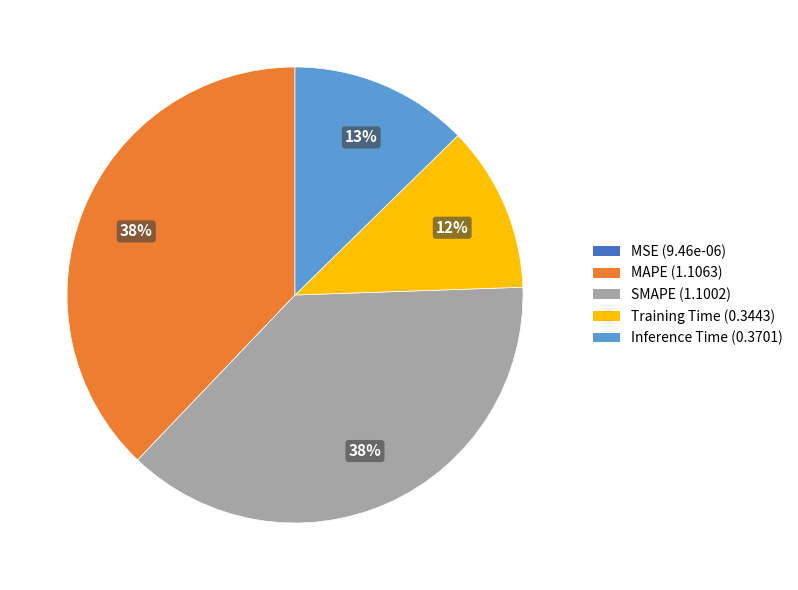

Is the sum of MAPE and Inference Time greater than half?

Yes